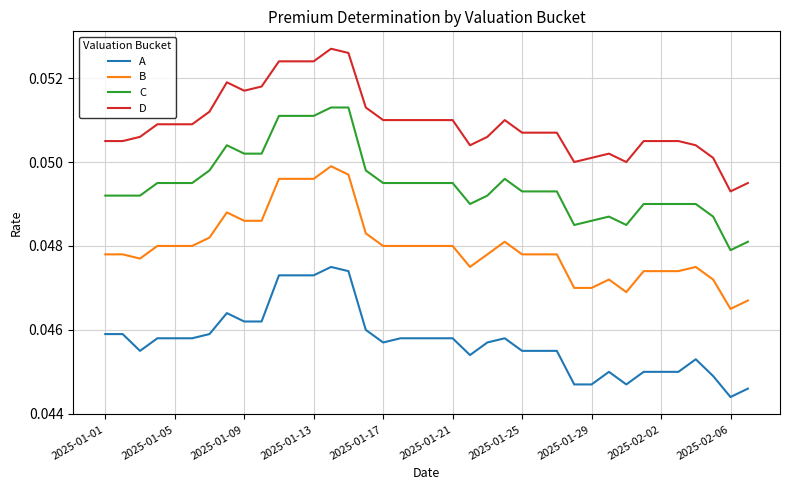

Which series has the largest total across all categories?

D